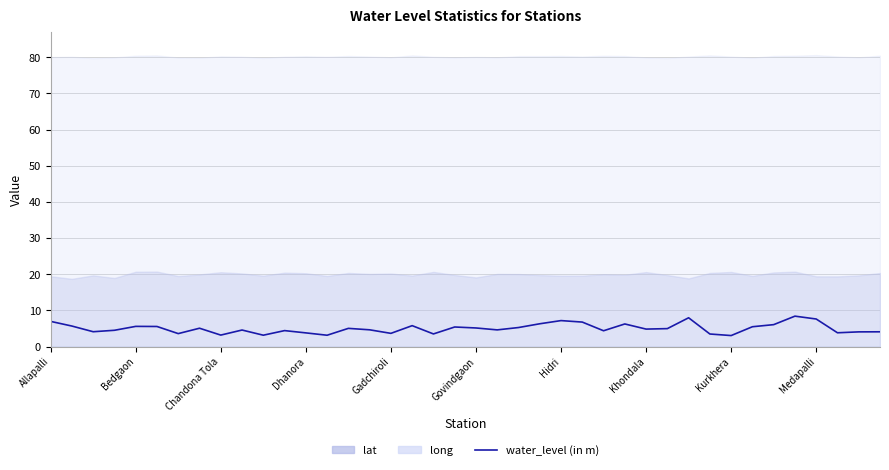

Does the chart display data point markers on the line(s)?

No